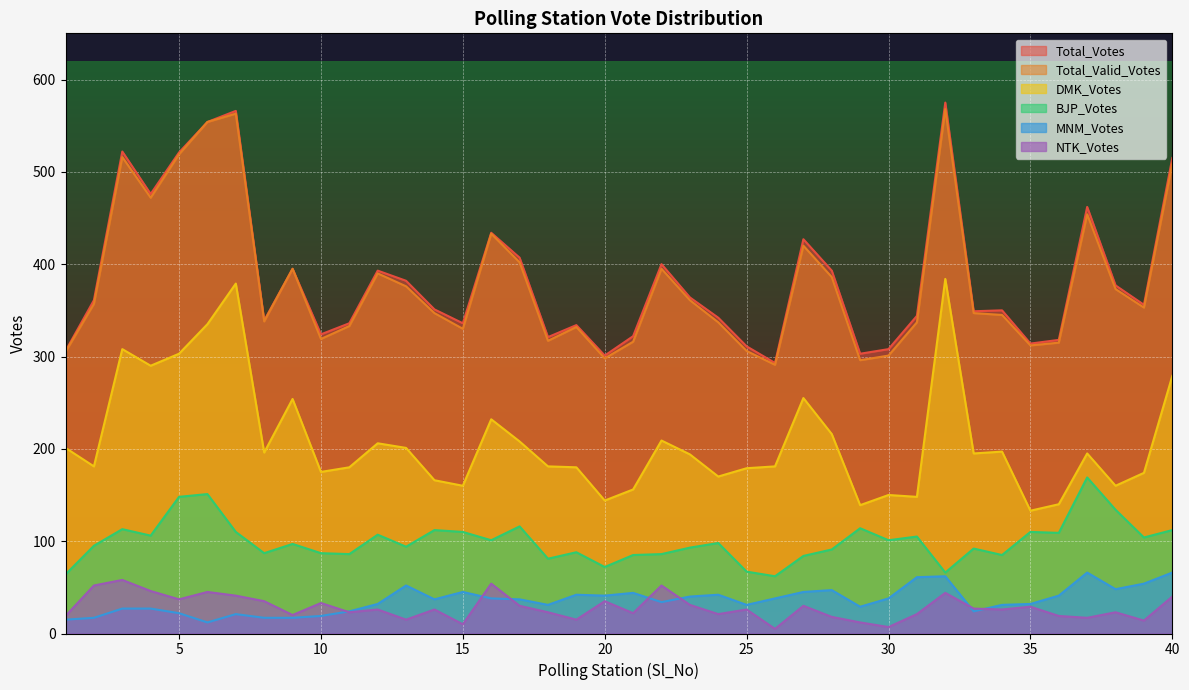

Between 14 and 26, which is larger?

26